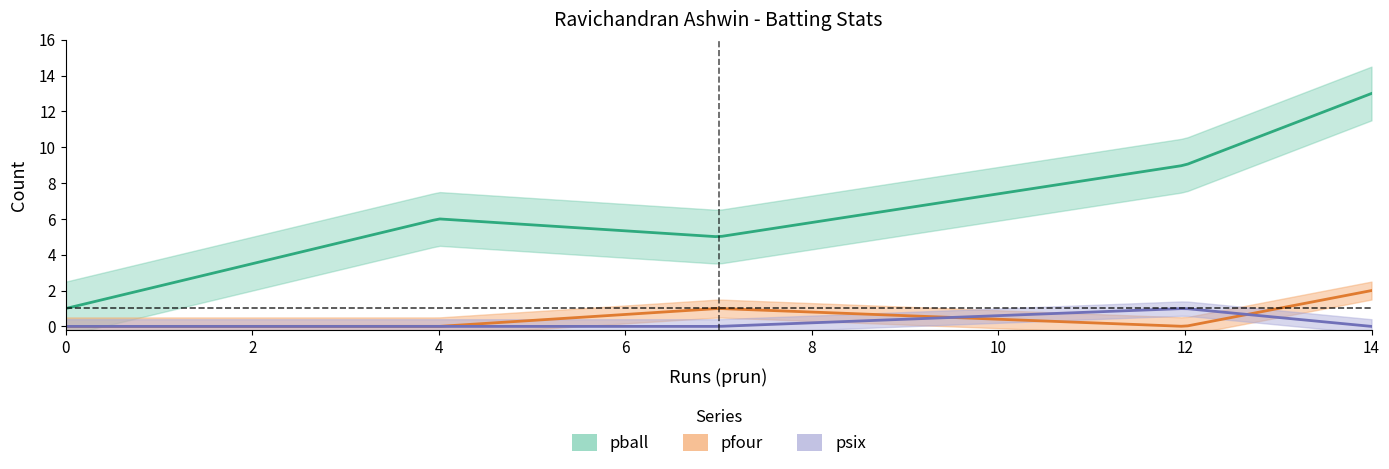

The value of psix at 14 is 0. True or false?

True